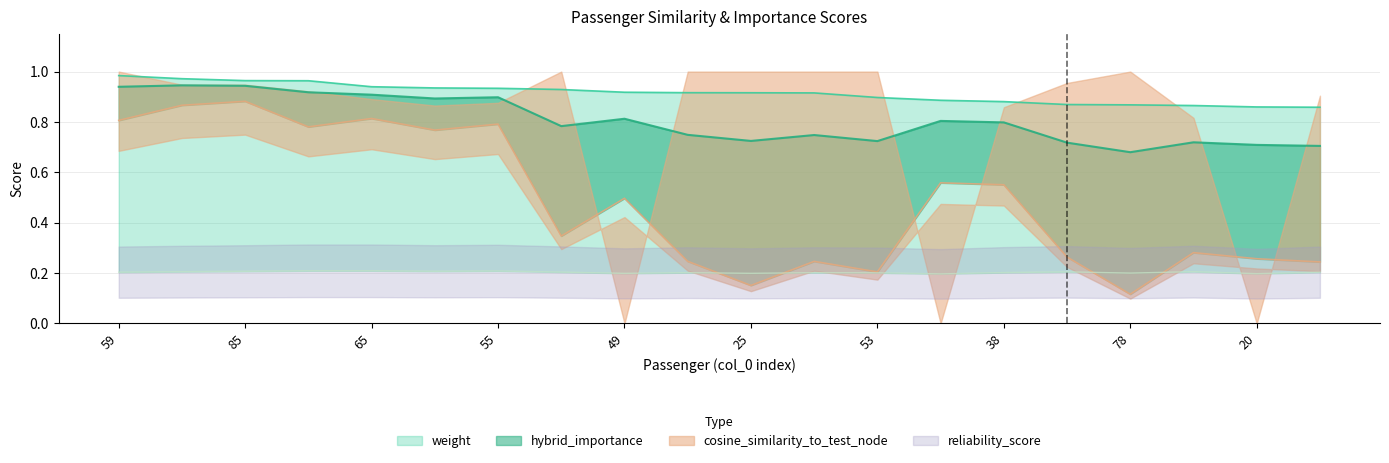

What is the label of the 13th point from the right?

76